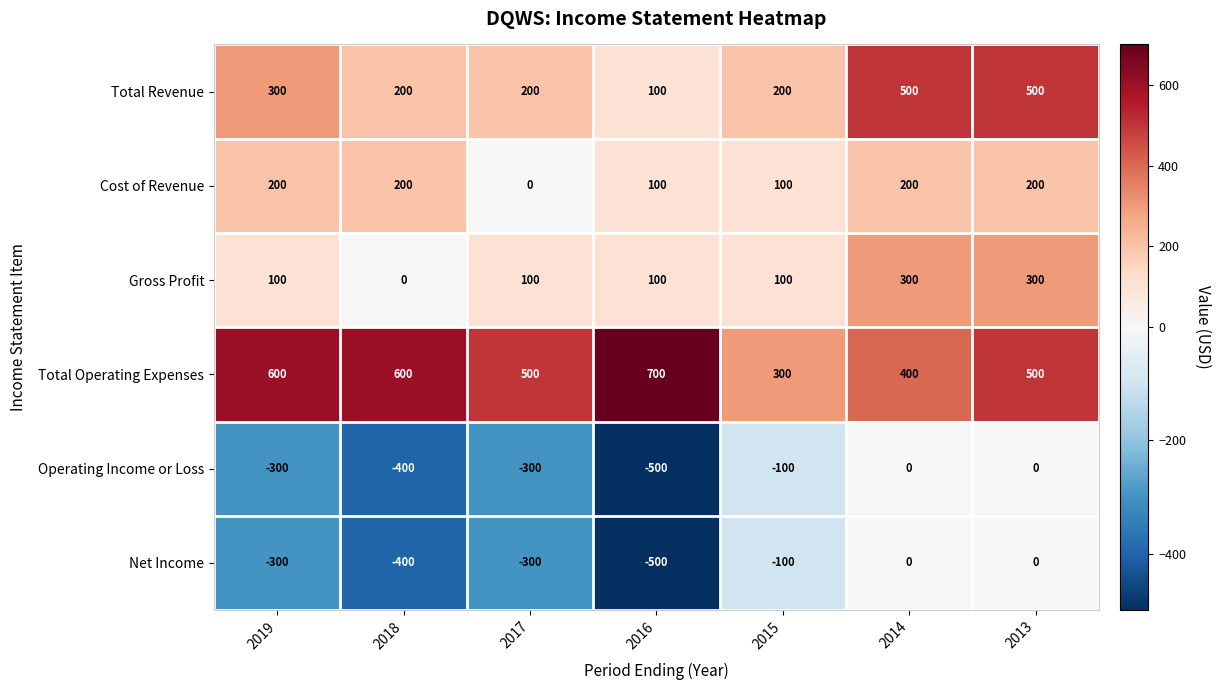

What is the difference between the highest and lowest values at 2017?

800